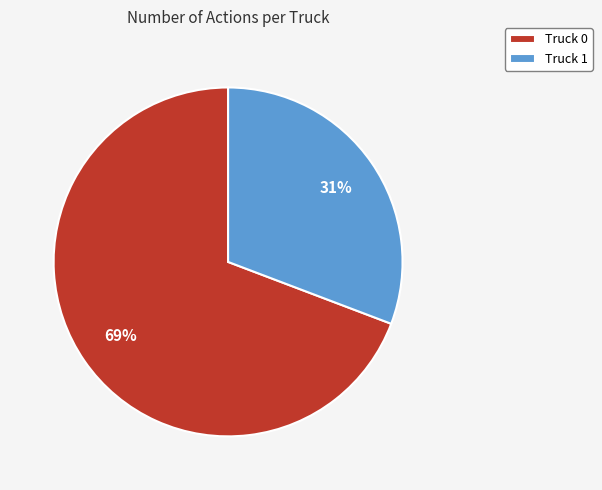

To the nearest percent, what is the average slice percentage?

50%